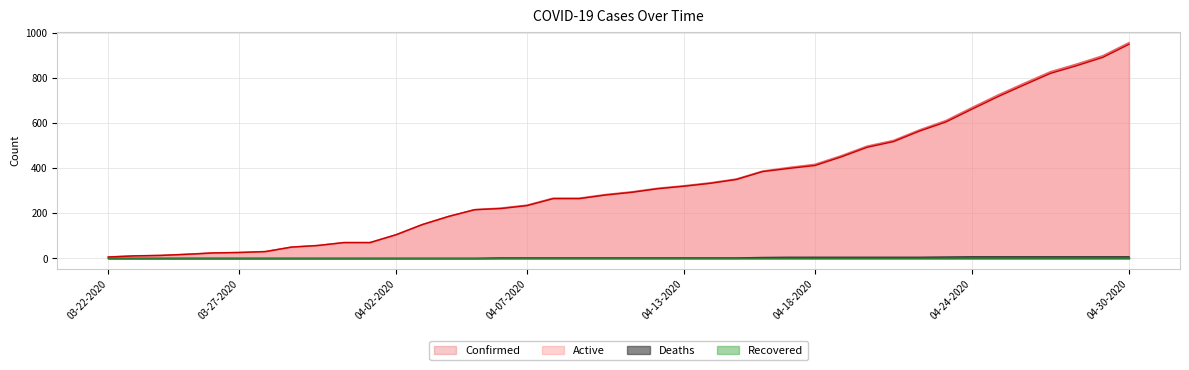

What is the value of the Confirmed point at the 35th from the left?

725